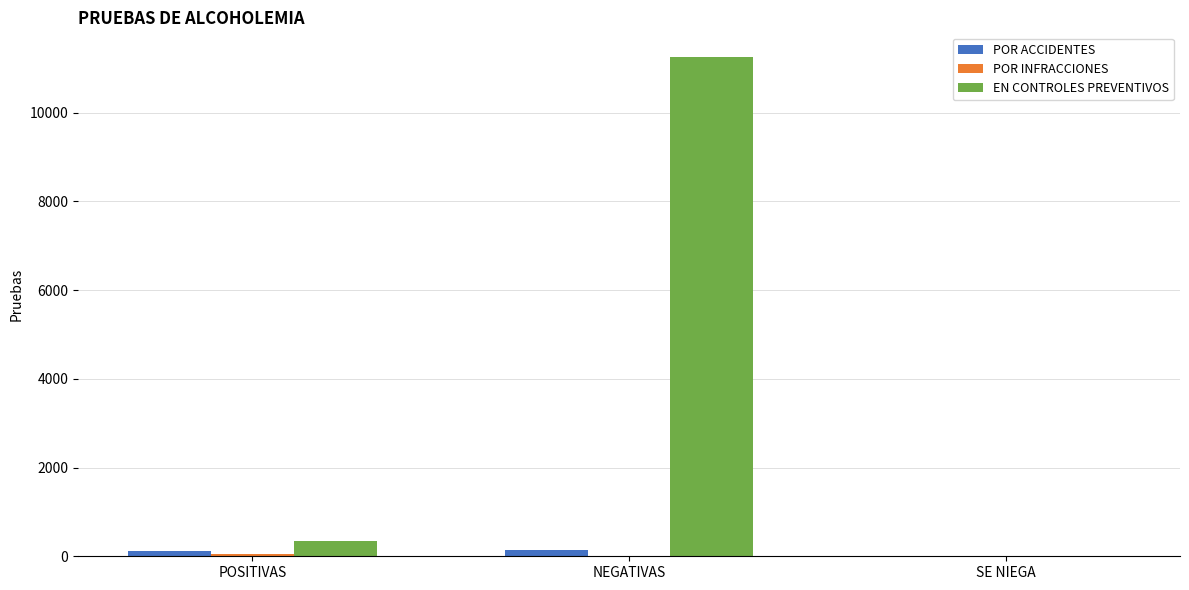

Which series has the largest range (max minus min)?

EN CONTROLES PREVENTIVOS